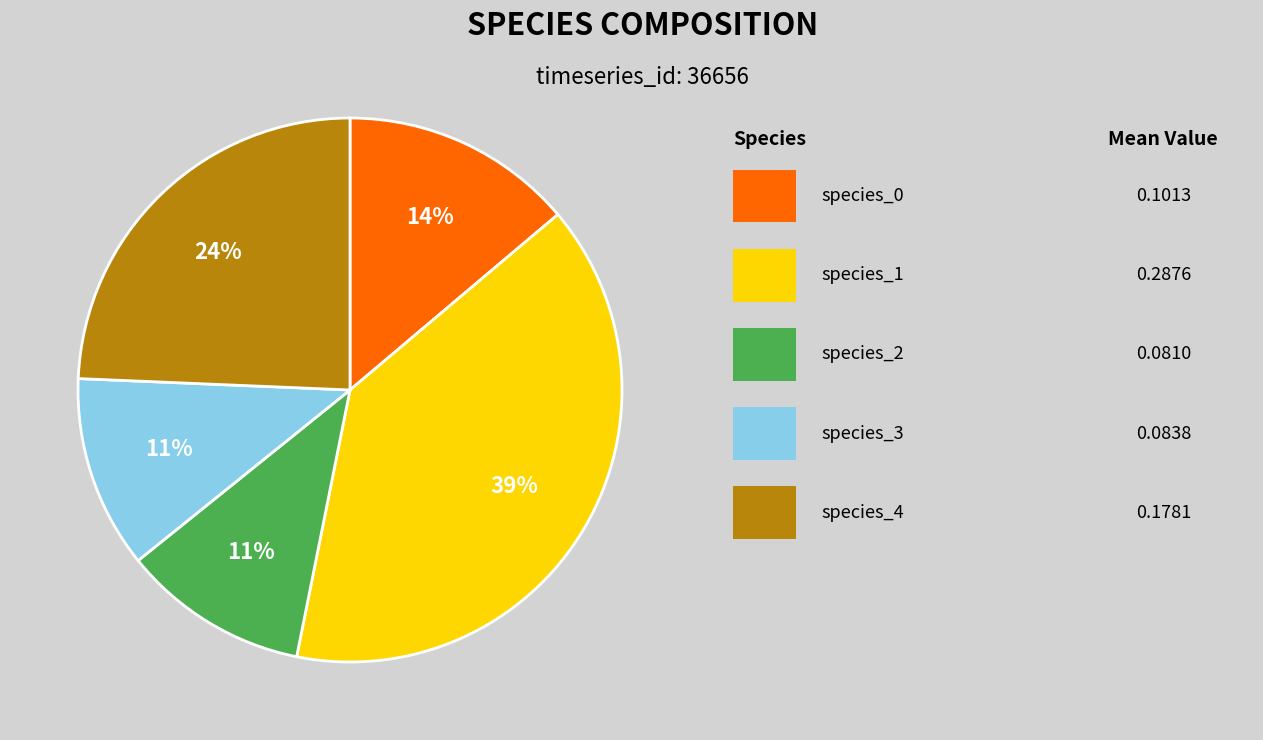

Does any single category account for the majority?

No